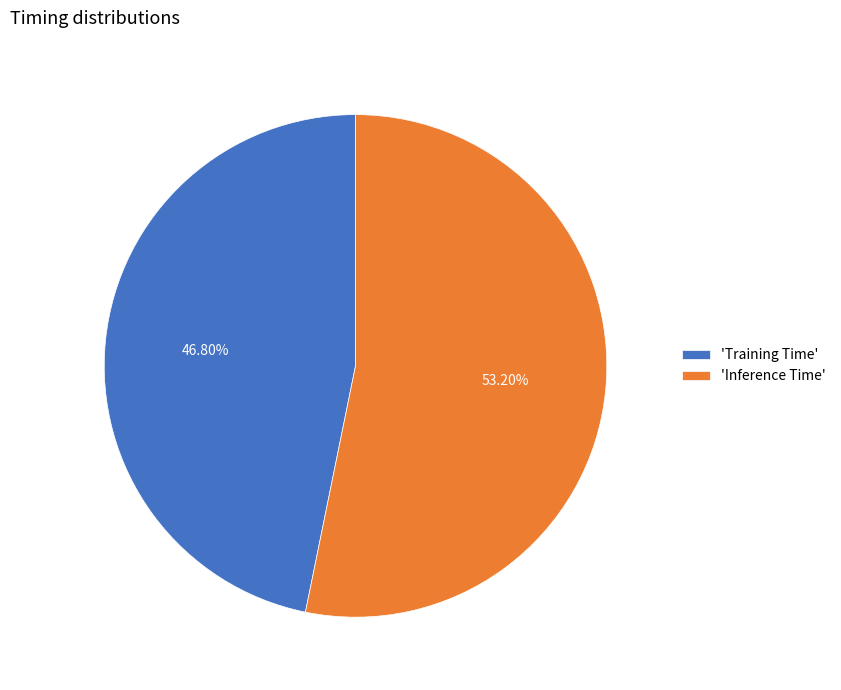

Is the sum of 'Training Time' and 'Inference Time' greater than half?

Yes